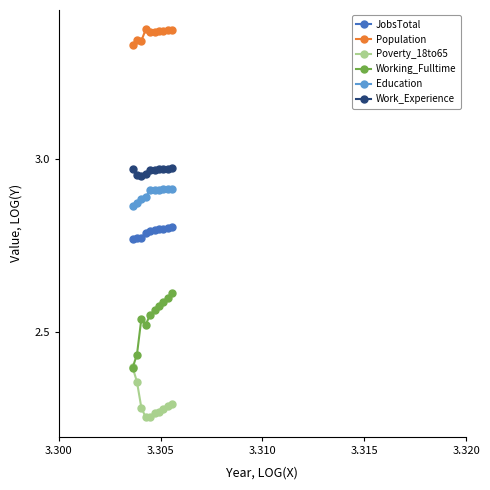

Which series has the largest total across all categories?

Population